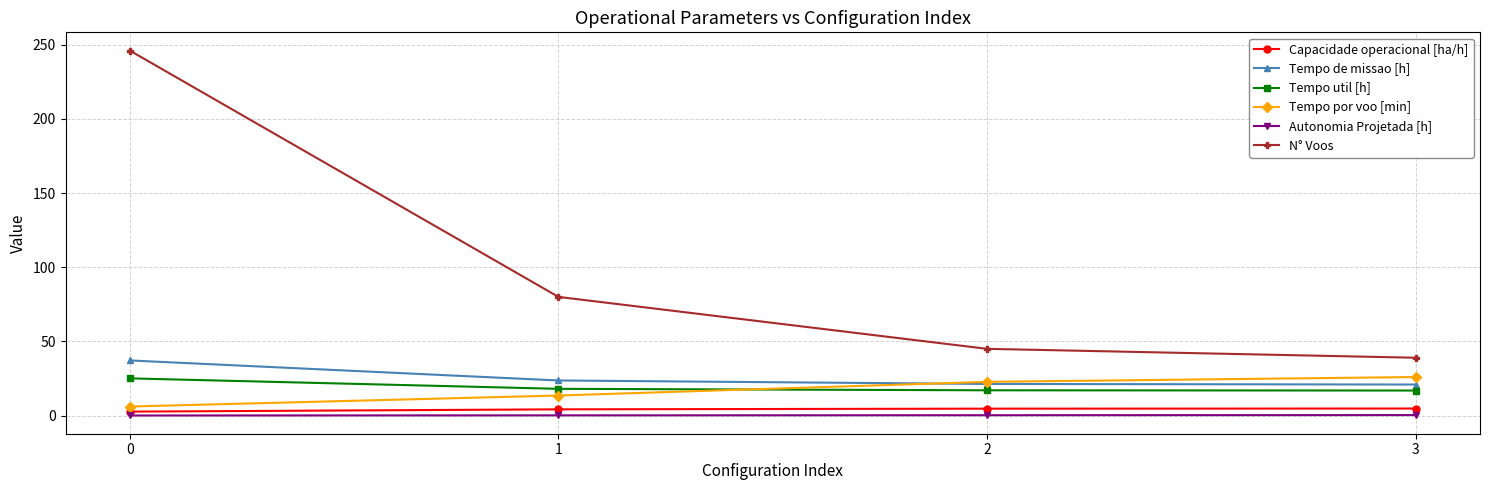

Is it true that Tempo util [h] equals 18.1 at 1?

True